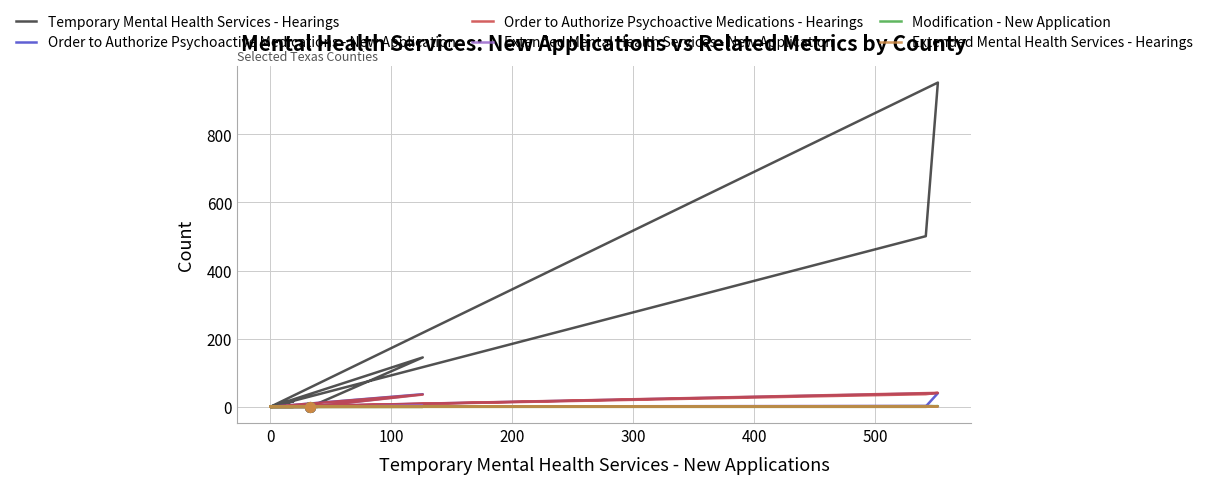

Does the chart display data point markers on the line(s)?

No